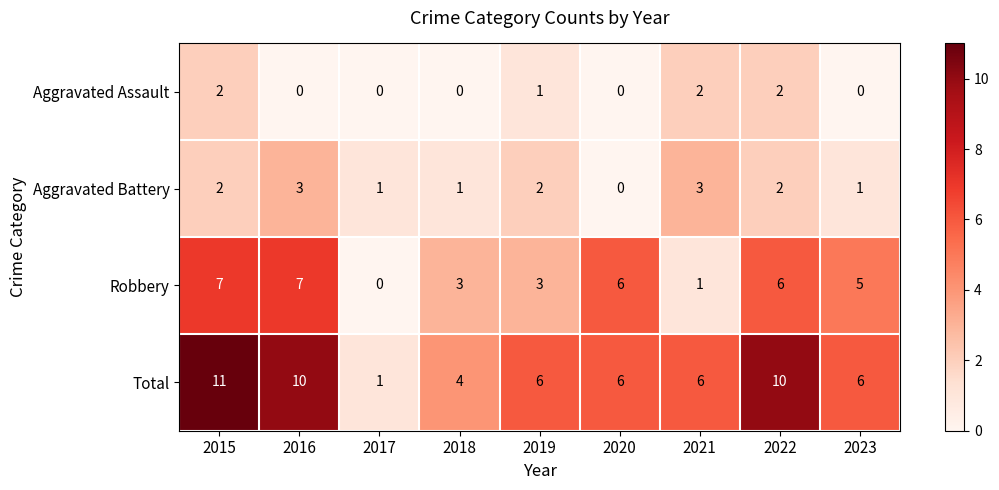

At which category is the sum across all series the highest?

2015